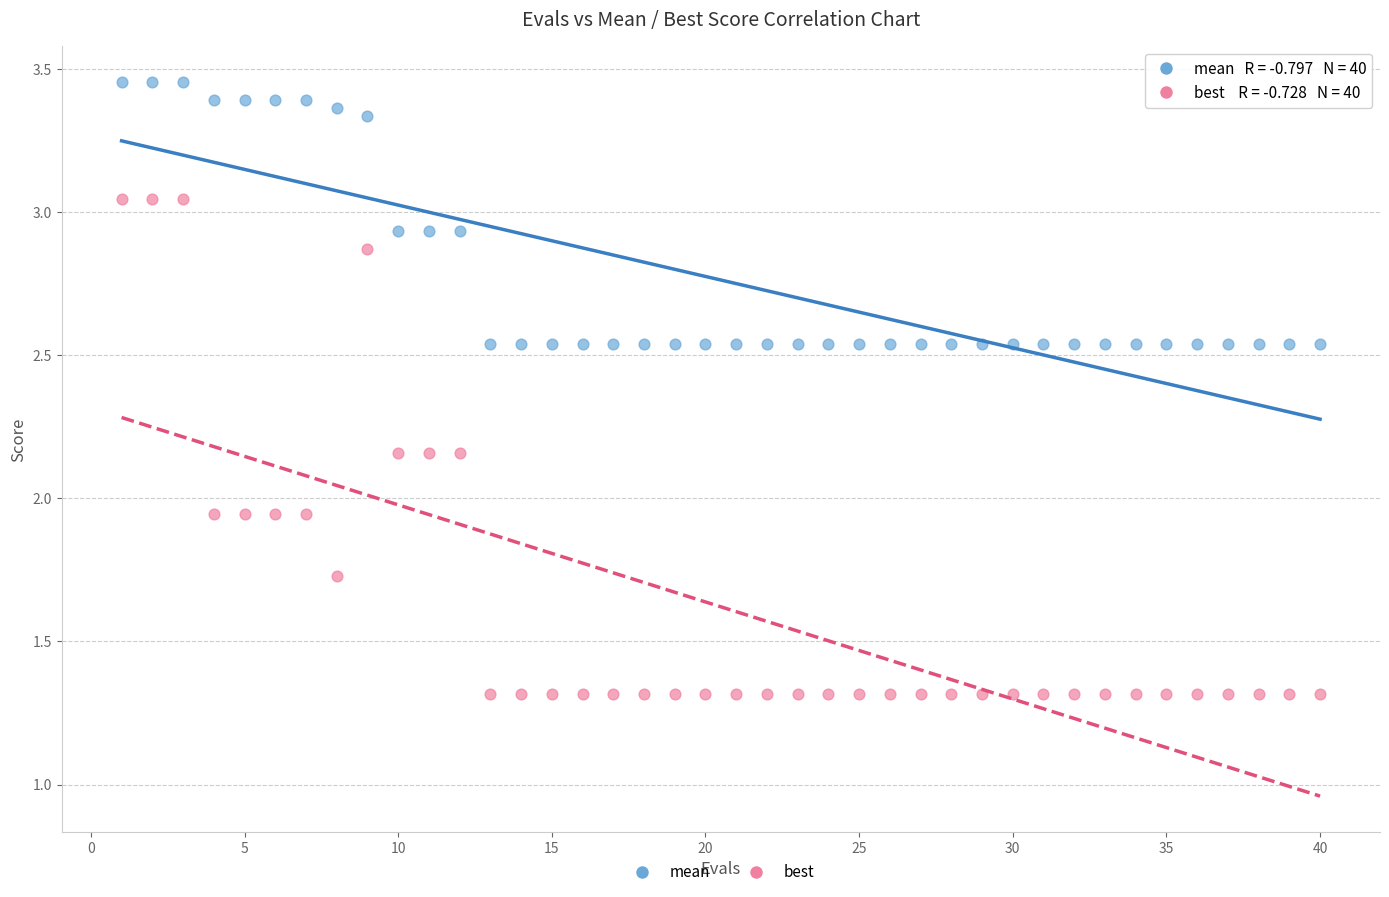

What is the X range (max minus min) for the scatter plot?

39.0